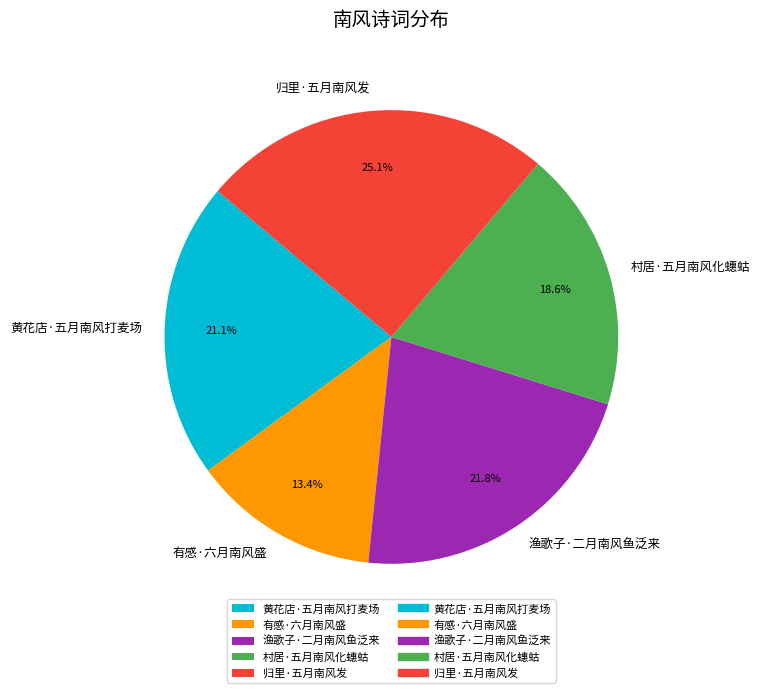

Between 黄花店·五月南风打麦场 and 有感·六月南风盛, which is larger?

黄花店·五月南风打麦场